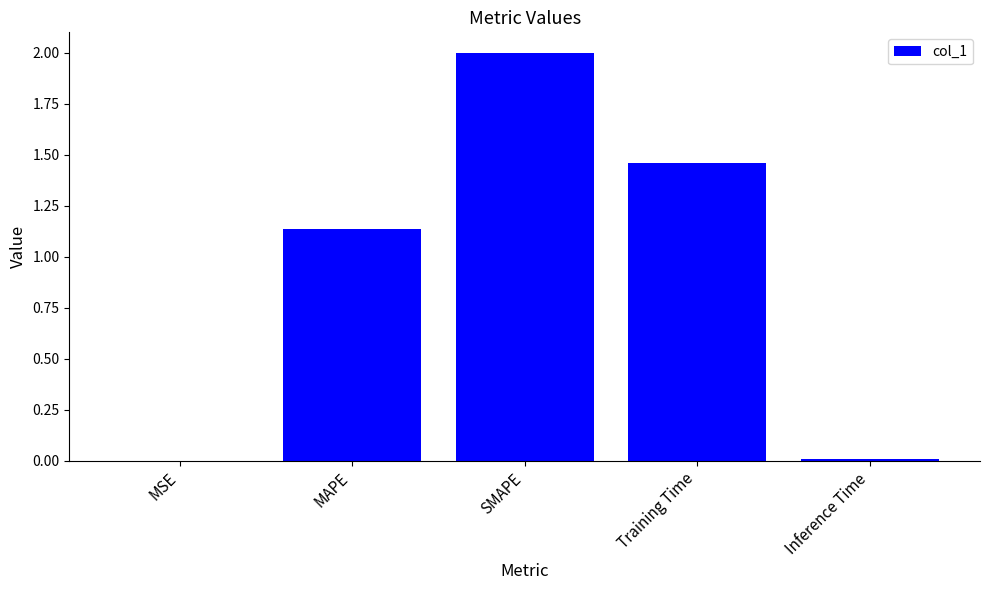

Where does the data first go above 1?

MAPE